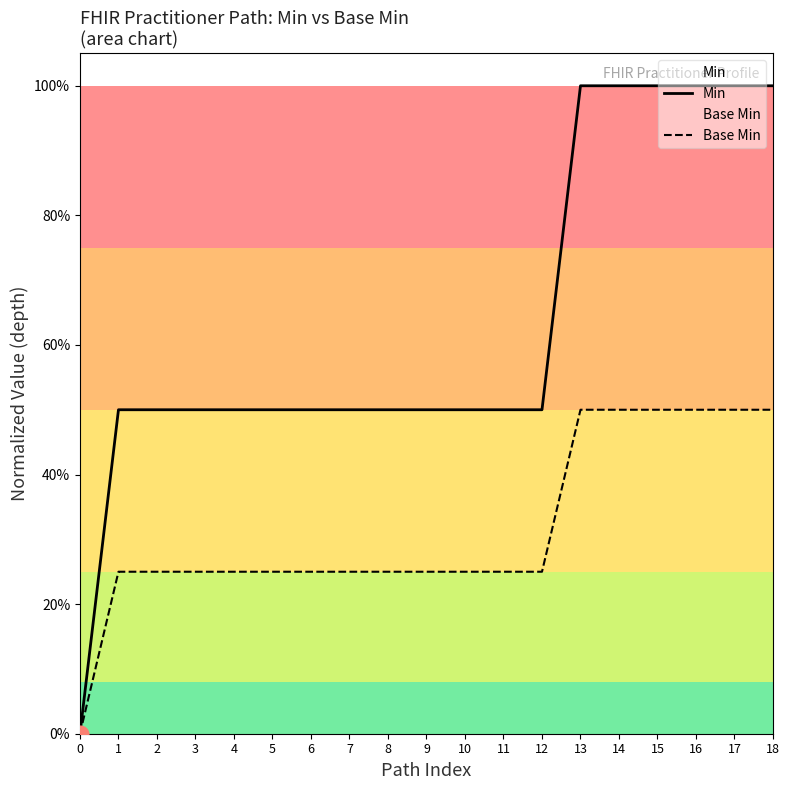

What is the spread (max minus min) of values at 13?

0.5